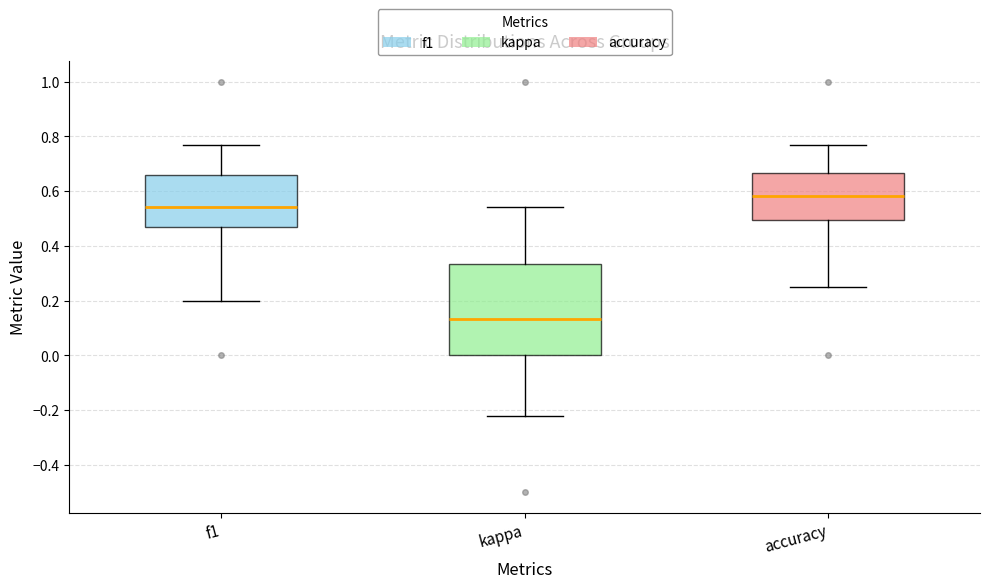

Where does the lower whisker of the box for kappa end on the y-axis? The values are not printed on the chart, so give them approximately, as read against the axis.

-0.22